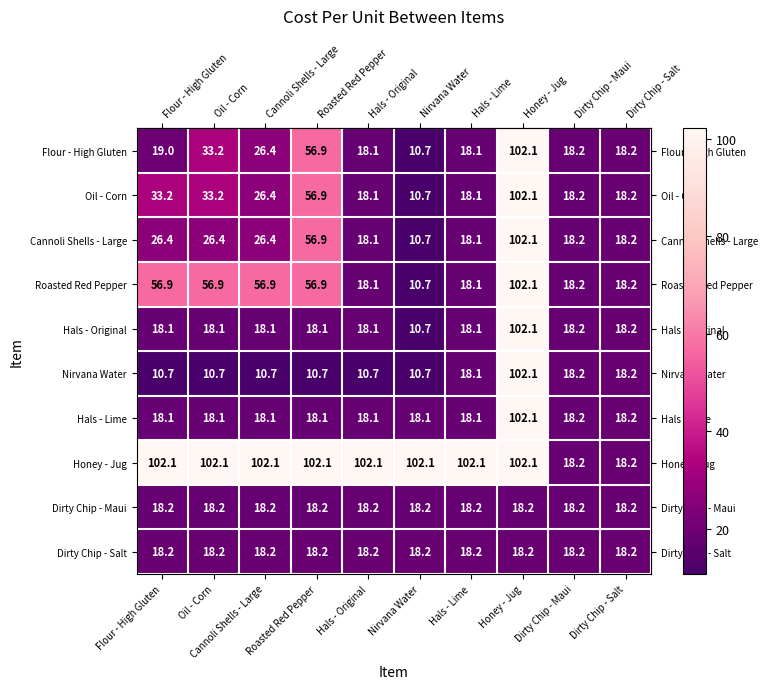

Which category has the lowest value in the Oil - Corn series?

Nirvana Water